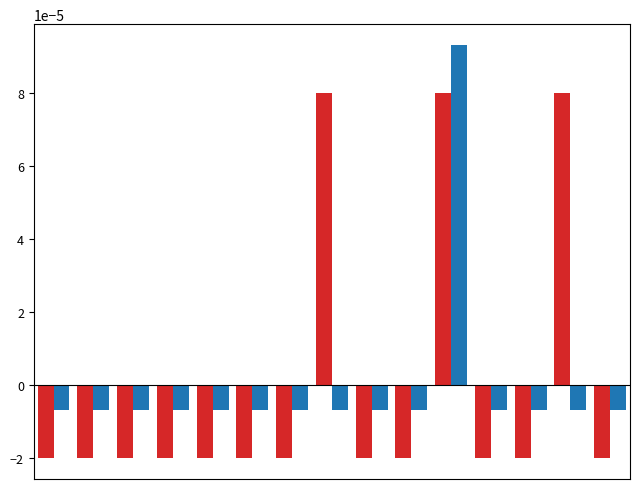

The Base Min series shows -0.0 at 12. True or false?

False